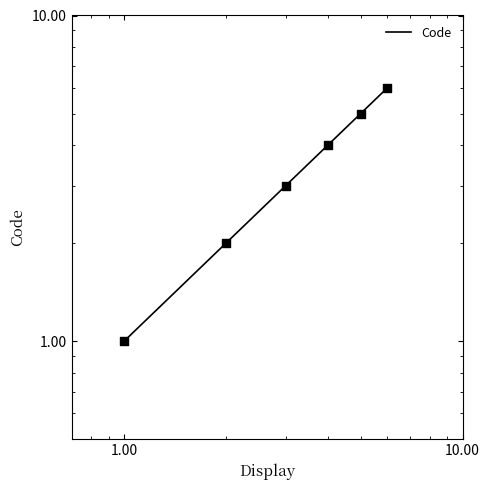

Between 0.01 and 0.10, which is larger?

0.10